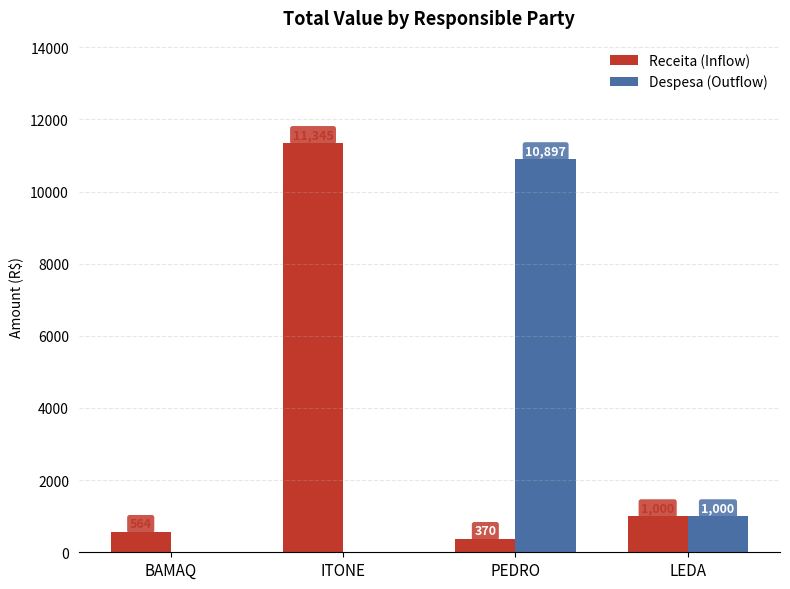

Is it true that Receita (Inflow) equals 564.3 at BAMAQ?

True